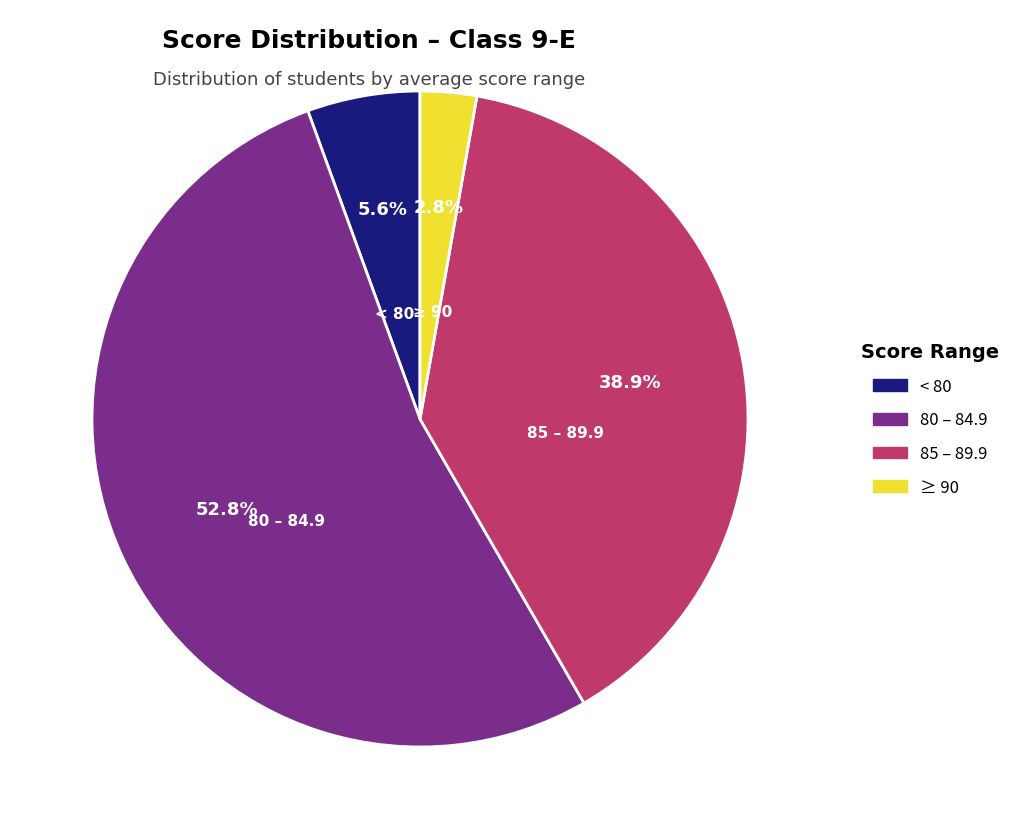

Is there a majority slice in this chart?

Yes